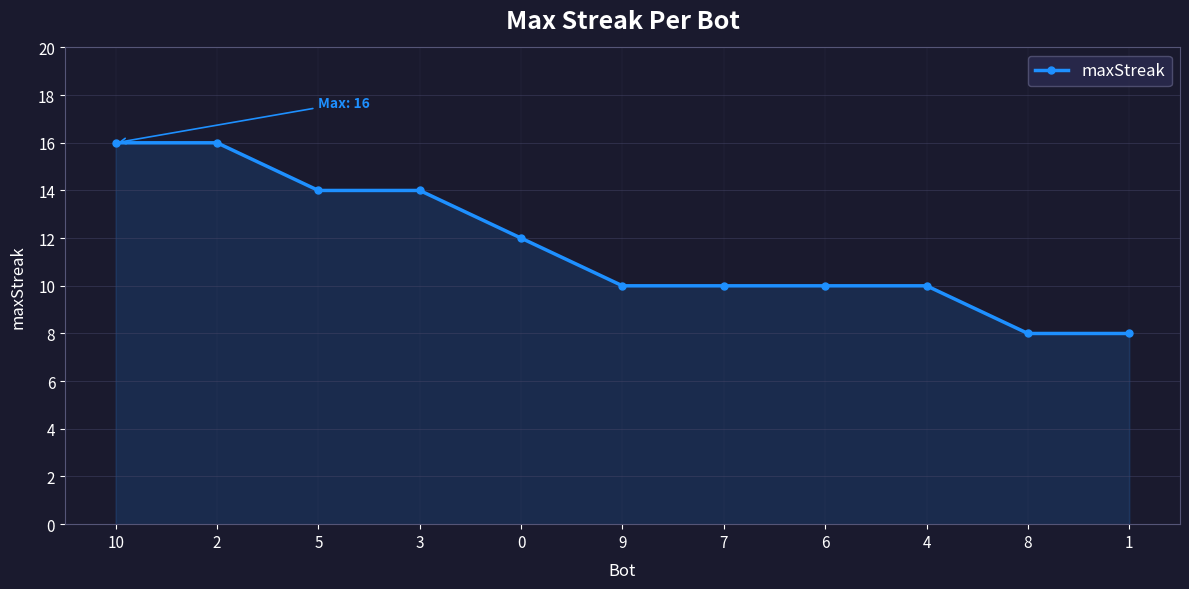

What is the label of the 2nd point from the right?

8